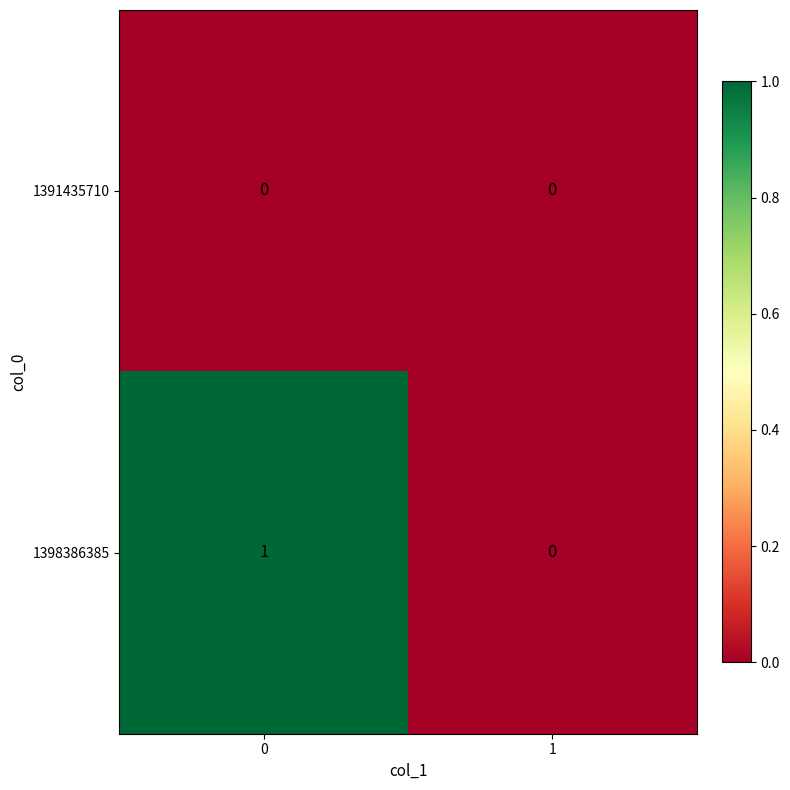

Rank the series by their maximum value, from highest to lowest.

1398386385, 1391435710